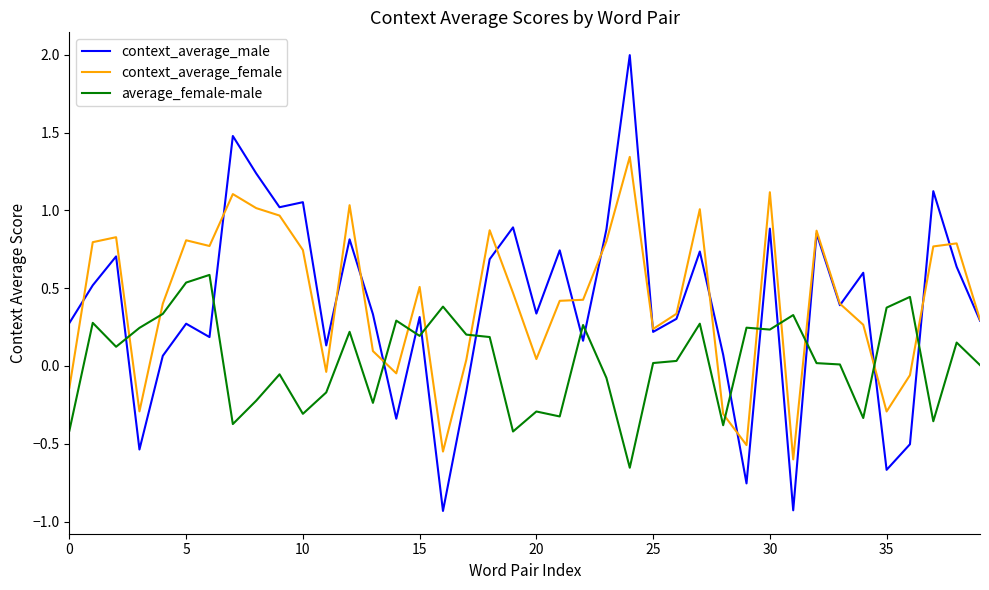

After their last crossing, which series has the higher values: average_female-male or context_average_male?

context_average_male